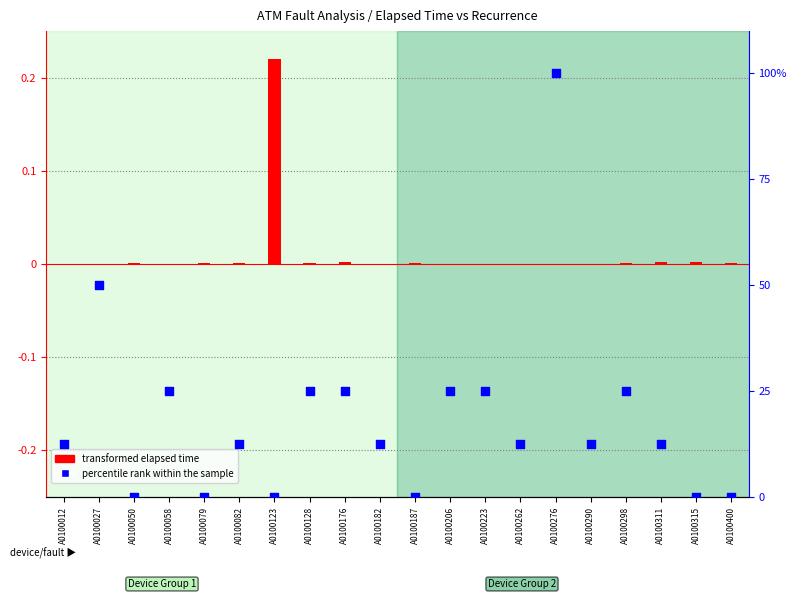

Is the value of transformed elapsed time at A0100187 greater than the value of percentile rank within sample at A0100276?

No